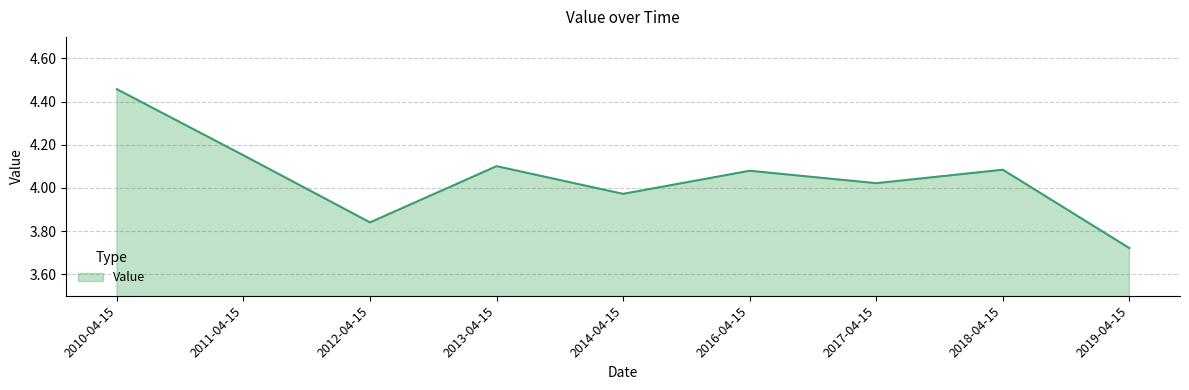

What is the sum of all values?

36.4